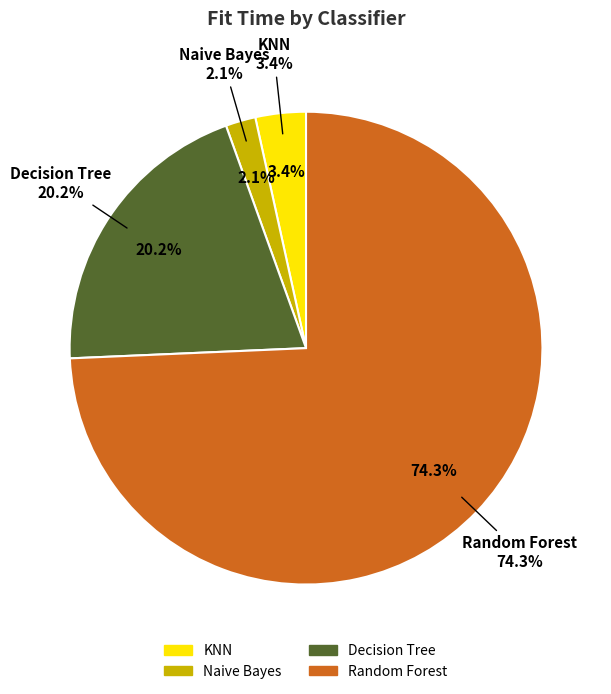

Which has a higher value, Naive Bayes or Random Forest?

Random Forest